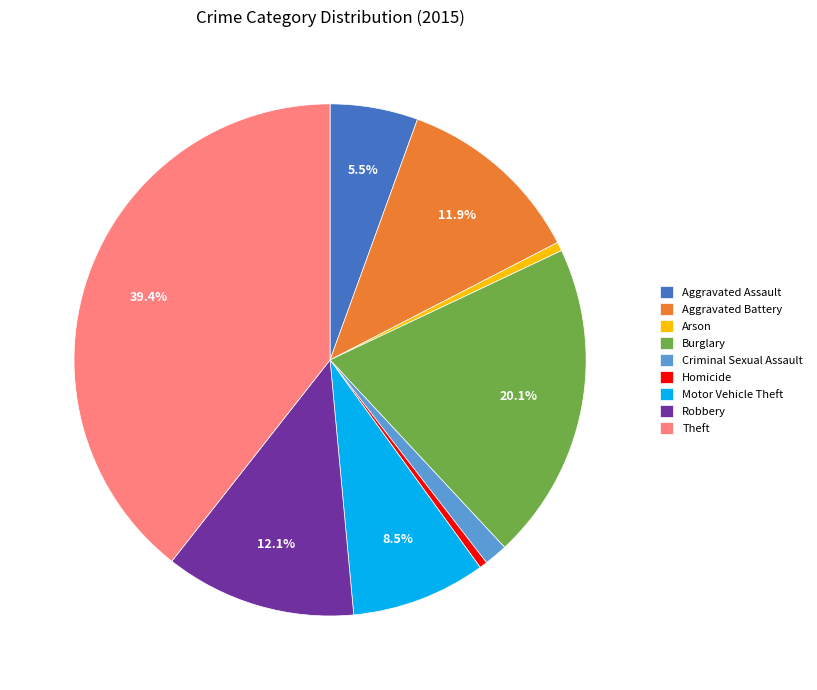

Approximately how many times larger is the value at Aggravated Assault compared to Arson?

9.9